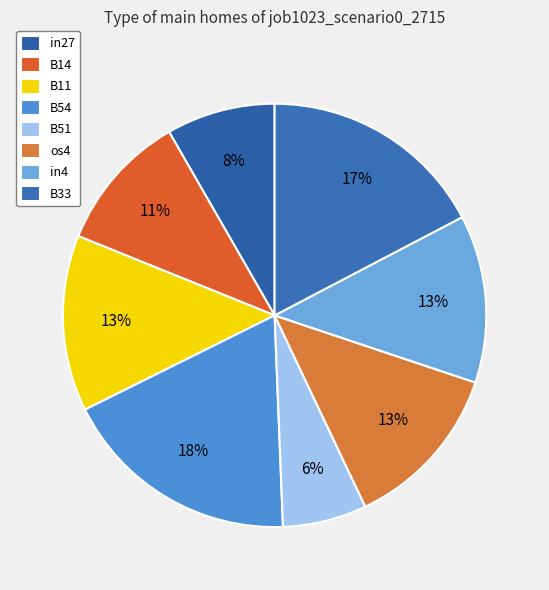

The B11 slice represents 1% of the pie. True or false?

False